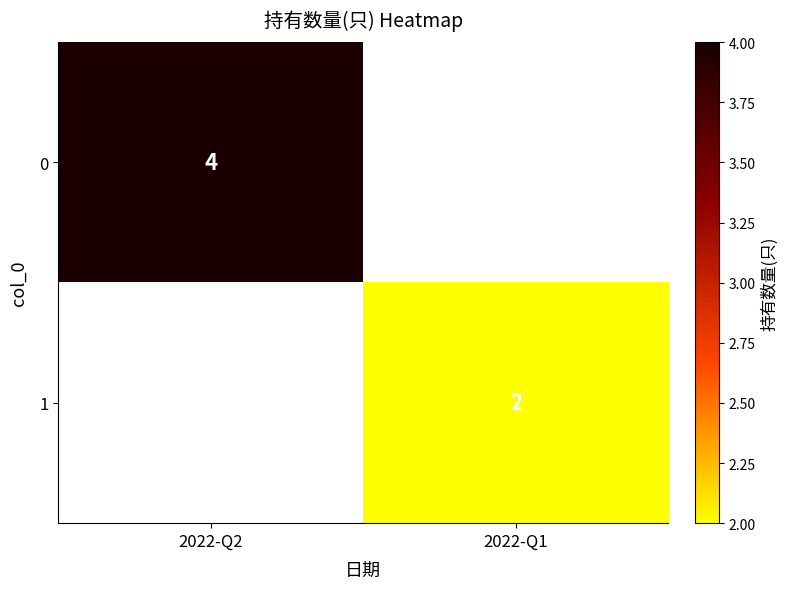

The value of 0 at 2022-Q2 is 2. True or false?

False